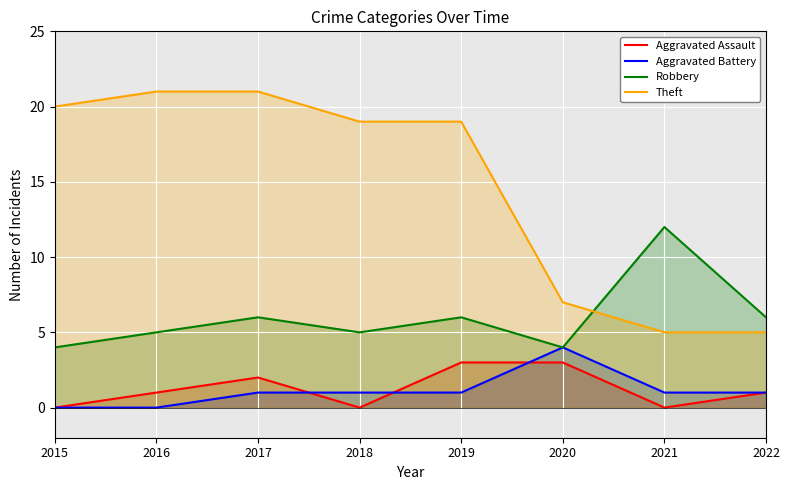

How many lines are shown in the chart?

4